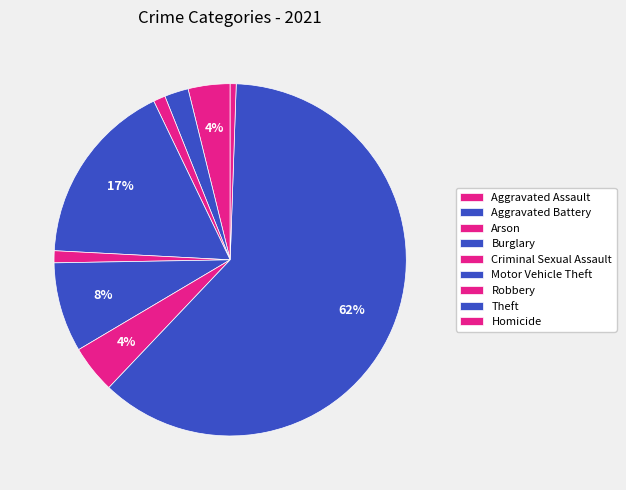

The Theft slice represents 15% of the pie. True or false?

False